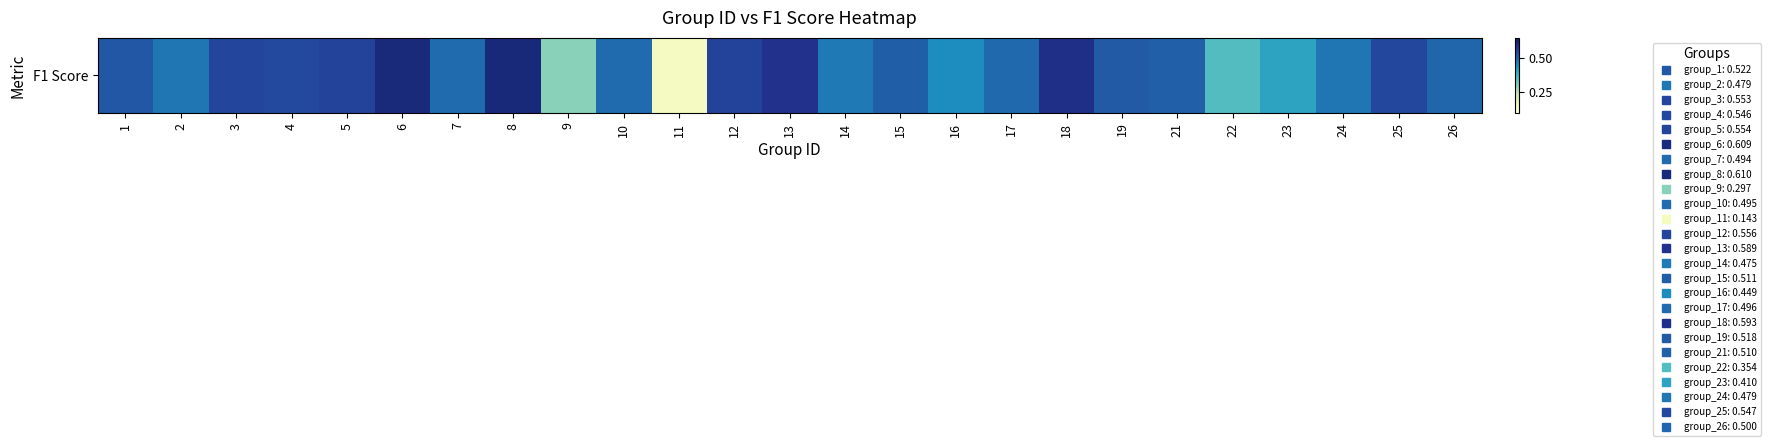

Rank the categories by value from lowest to highest.

11, 9, 22, 23, 16, 14, 2, 24, 7, 10, 17, 26, 21, 15, 19, 1, 4, 25, 3, 5, 12, 13, 18, 6, 8